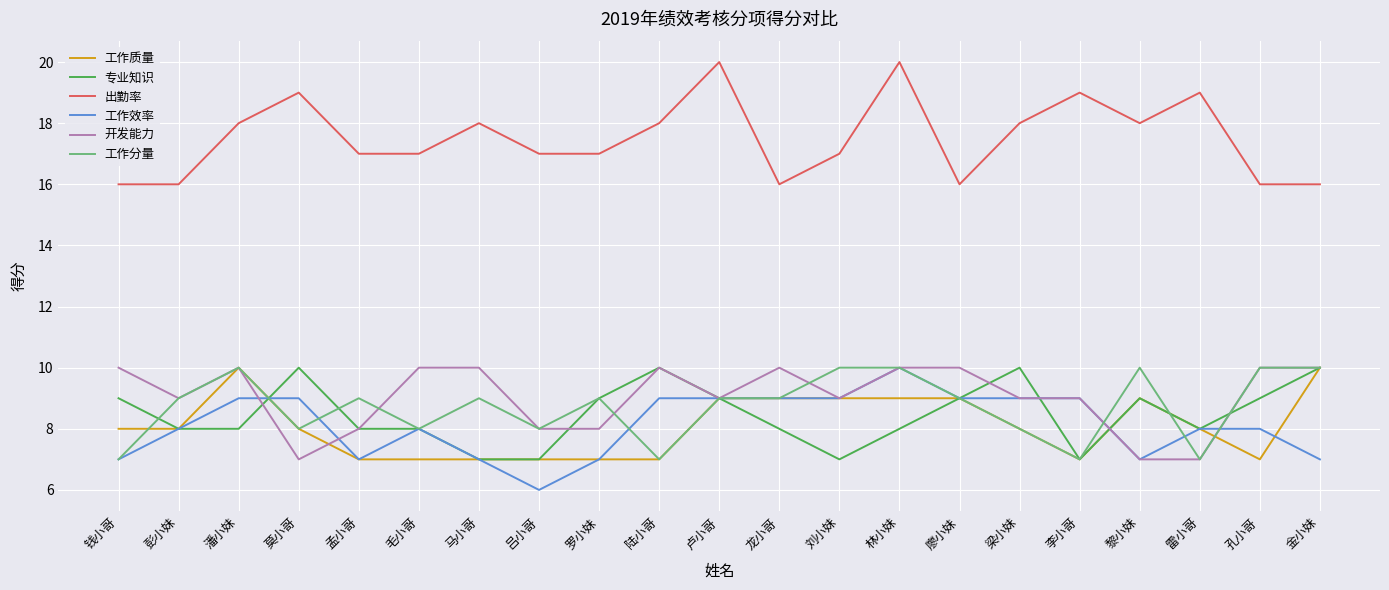

What is the average value of the 工作效率 series?

8